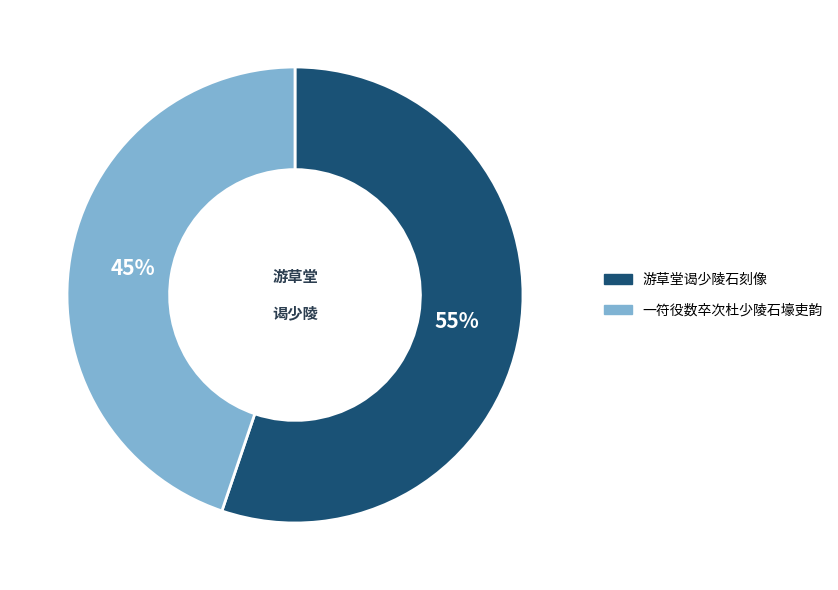

What percentage is the 游草堂谒少陵石刻像 slice, to the nearest percent?

55%